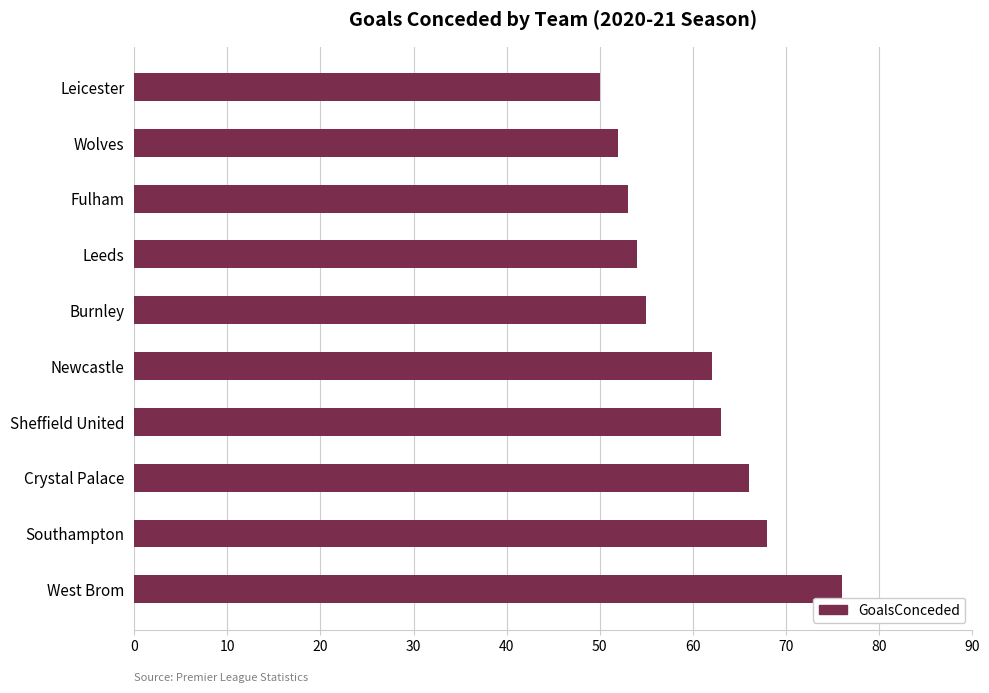

What is the difference between the maximum and minimum values?

26